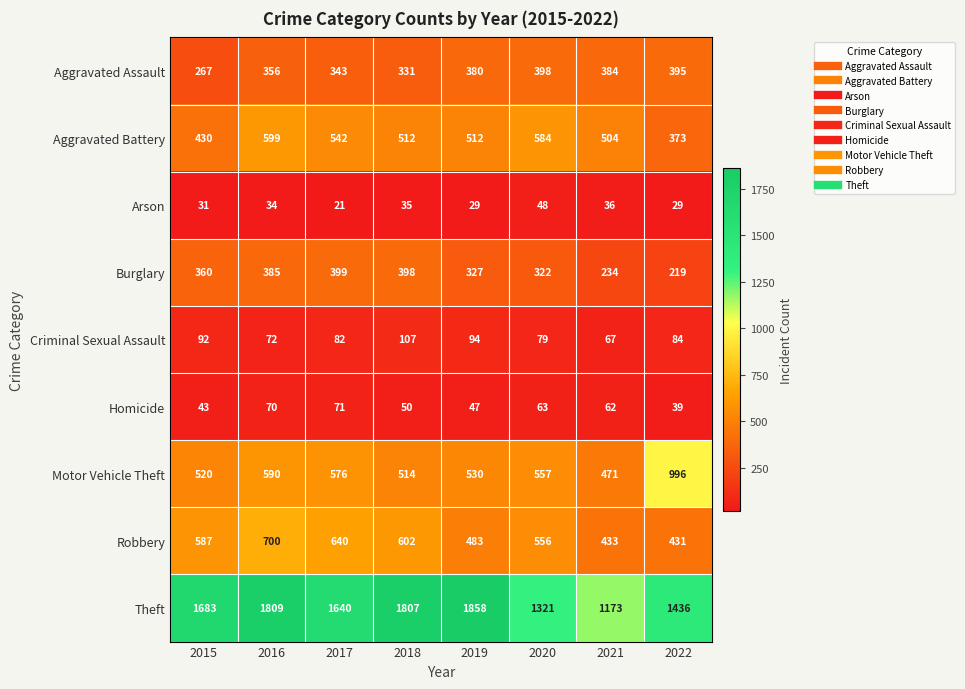

List the labels in order of Theft value, largest first.

2019, 2016, 2018, 2015, 2017, 2022, 2020, 2021